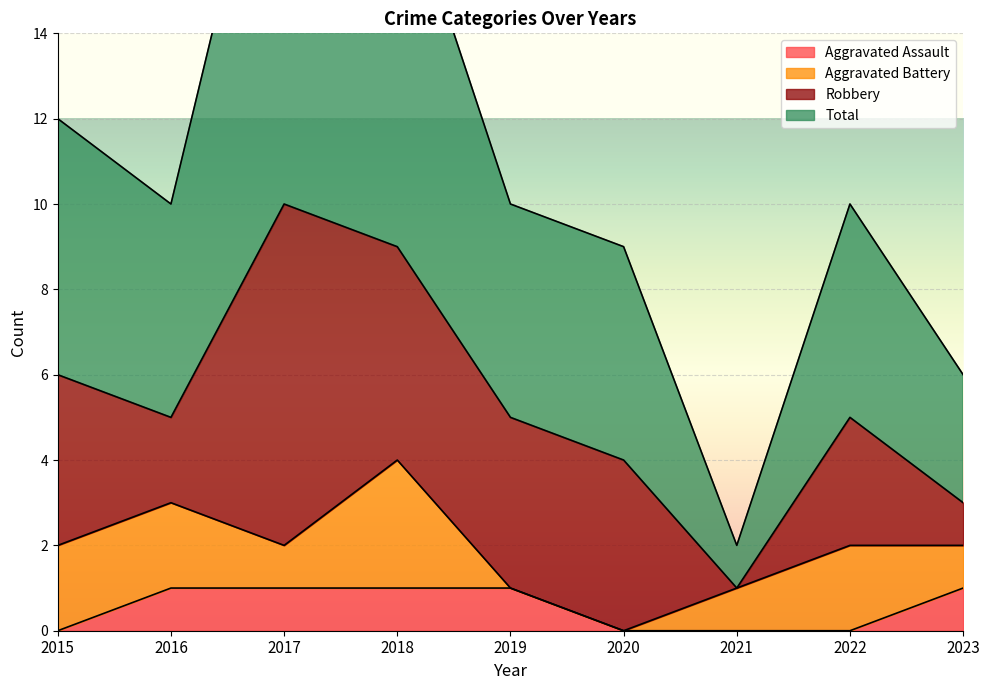

What is the value of the Aggravated Assault point at the 2nd from the left?

1